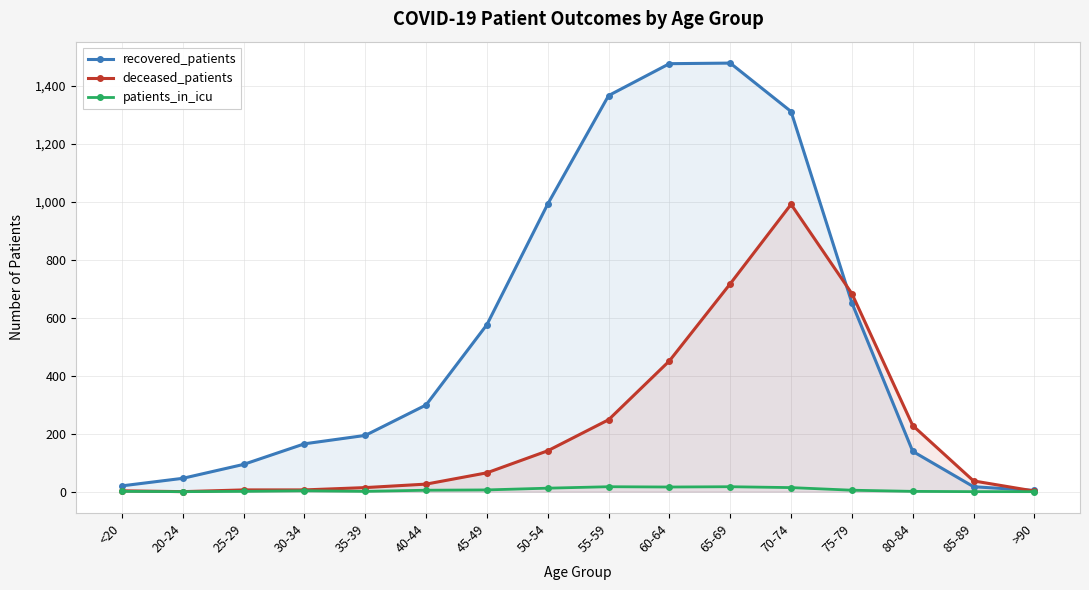

What position from the left is 55-59?

9